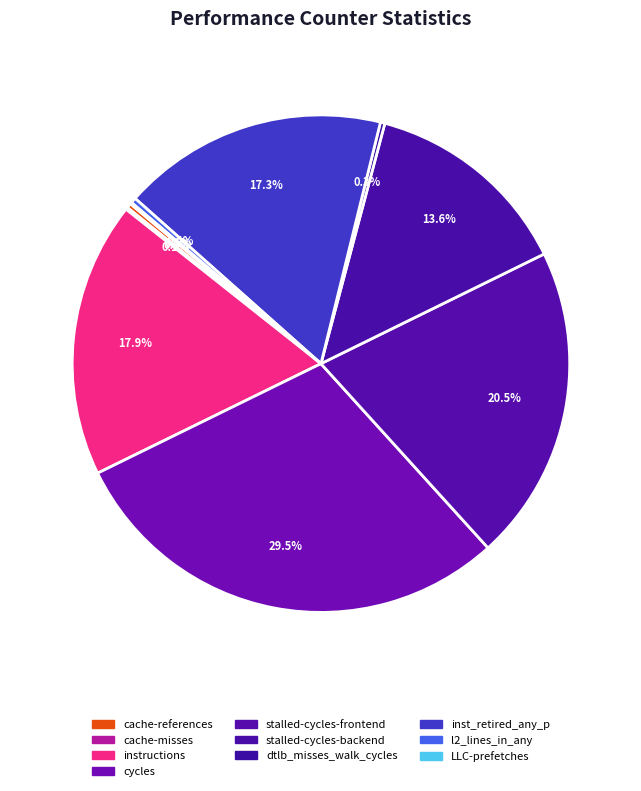

To the nearest percent, what is the combined percentage of cycles and LLC-prefetches?

30%